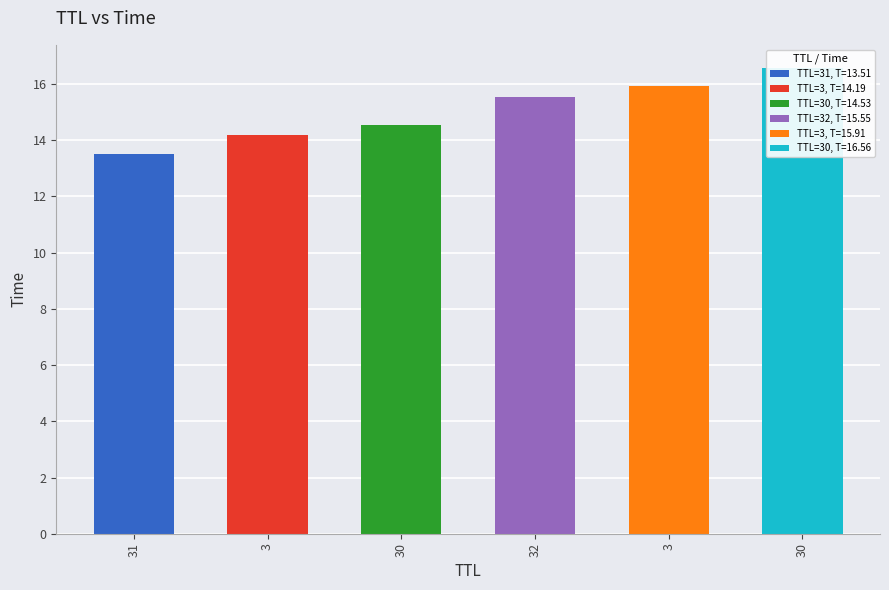

Reading right to left, transcribe all the data shown in this chart.

30=16.6	3=15.9	32=15.5	30=14.5	3=14.2	31=13.5